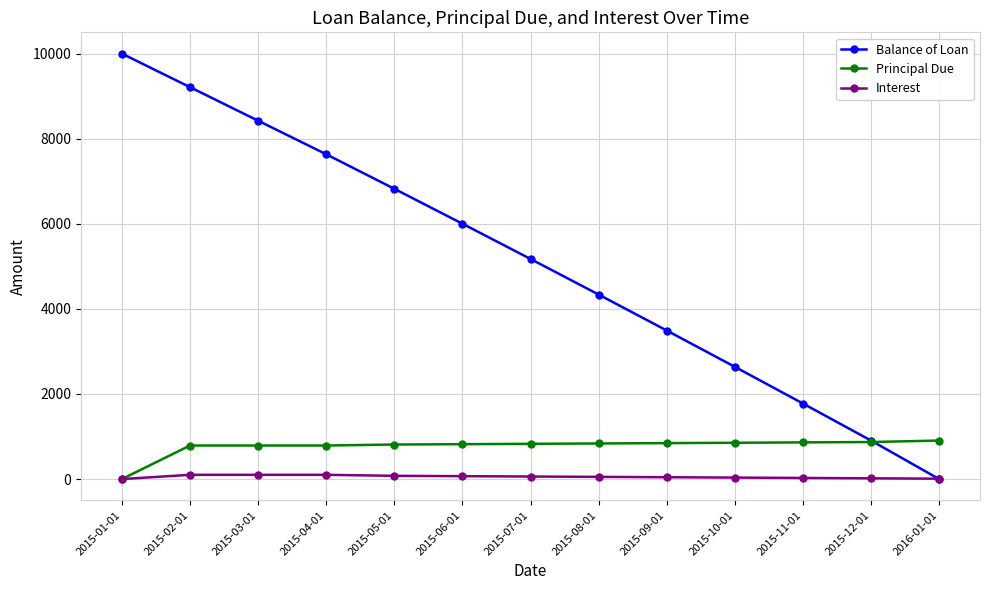

Rank the series by their maximum value, from highest to lowest.

Balance of Loan, Principal Due, Interest